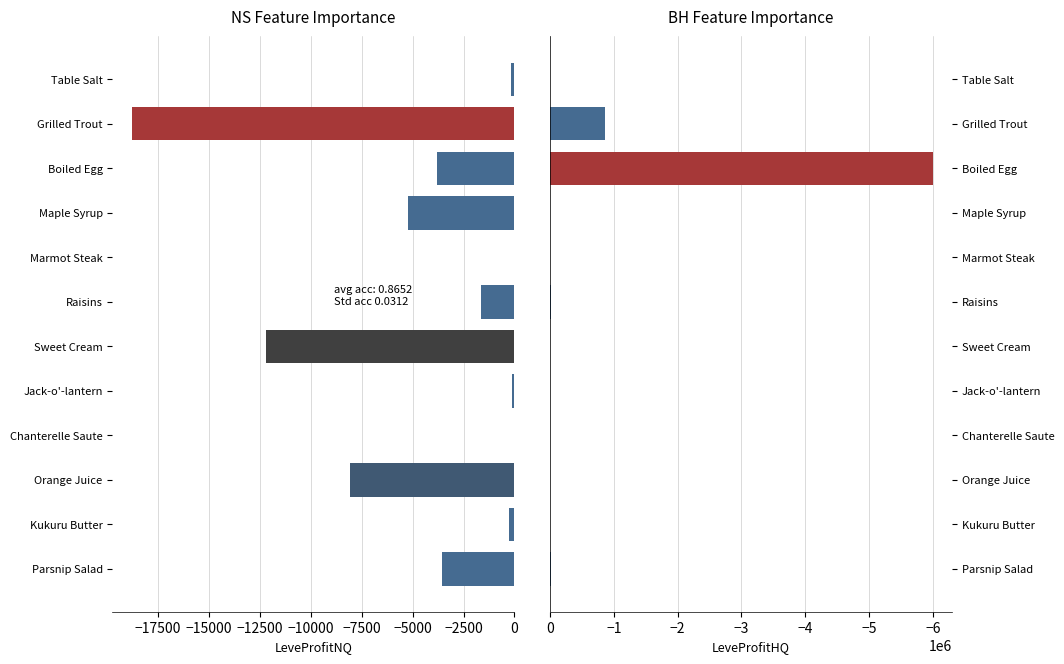

Which series has the largest range (max minus min)?

LeveProfitHQ